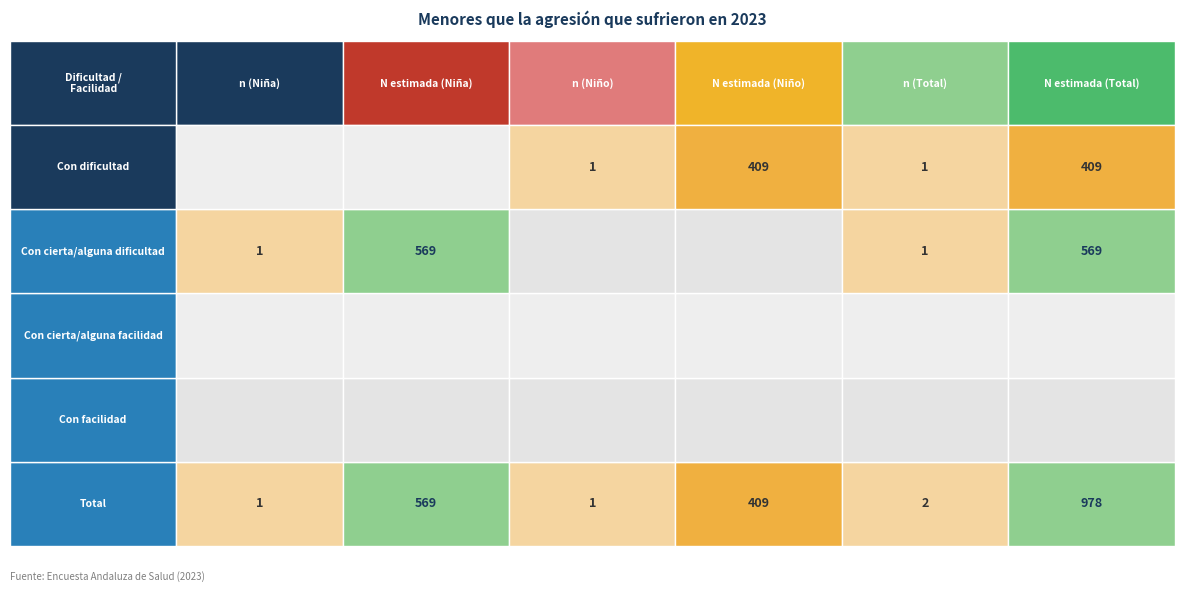

How many distinct data groups are displayed?

5